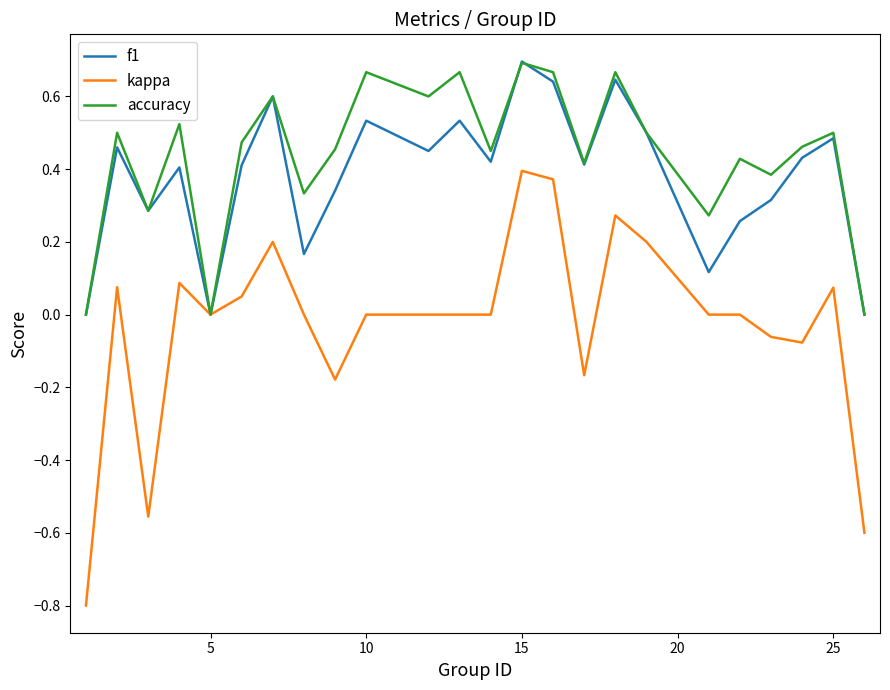

Which series has the largest range (max minus min)?

kappa